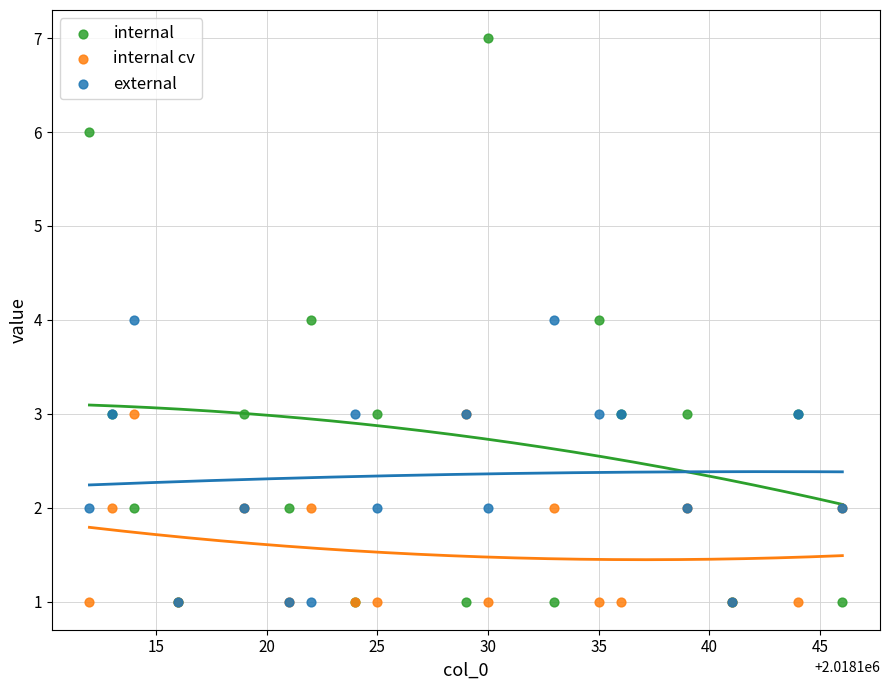

What are all the series names shown in the legend?

internal, internal cv, external